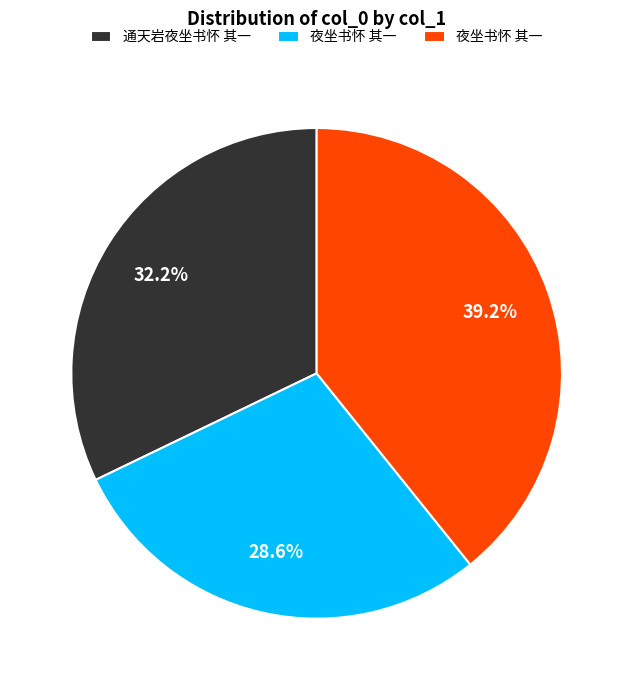

Is there any slice that represents more than half of the pie?

No